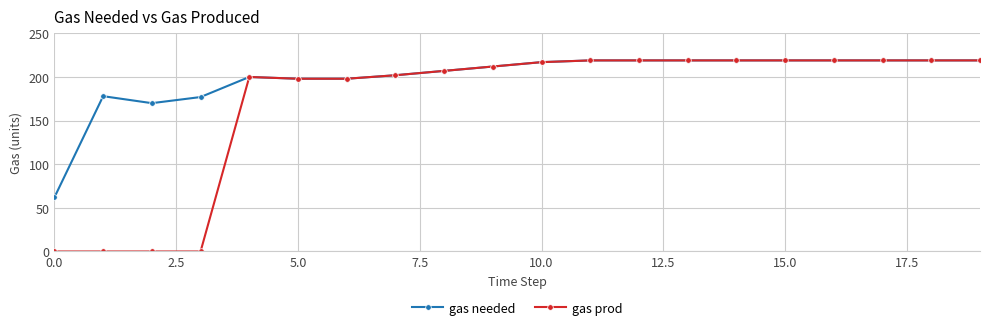

What is the highest value of the gas prod series?

219